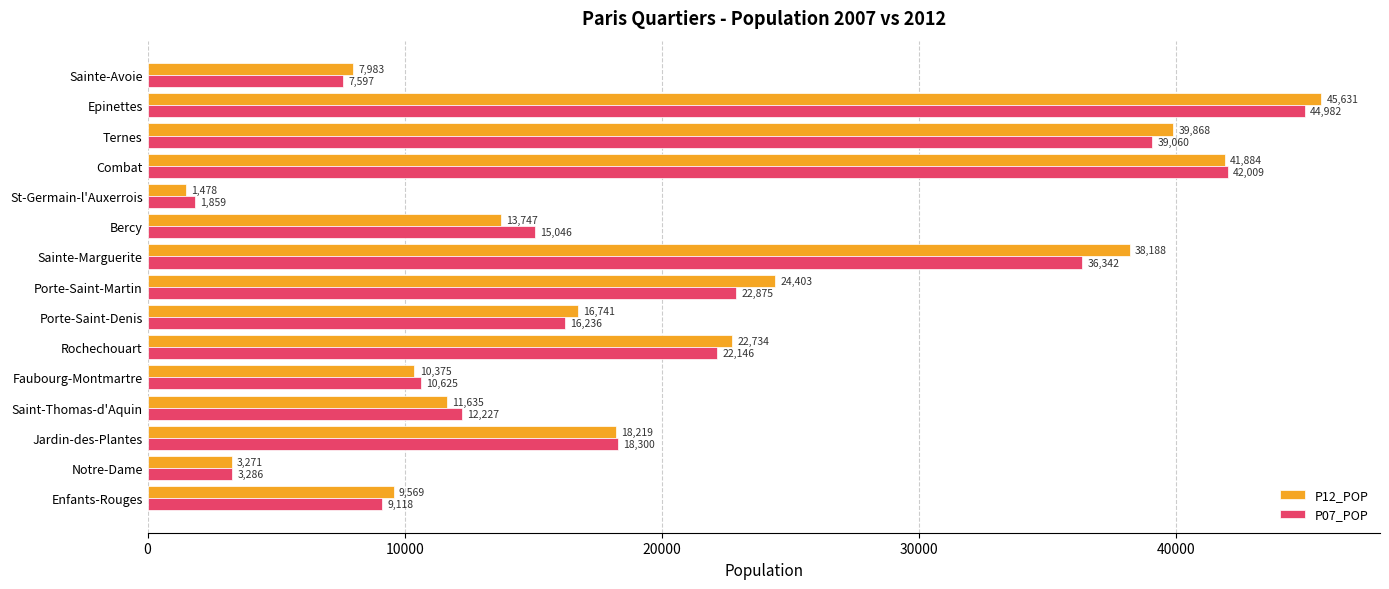

Count the number of data series in this chart.

2